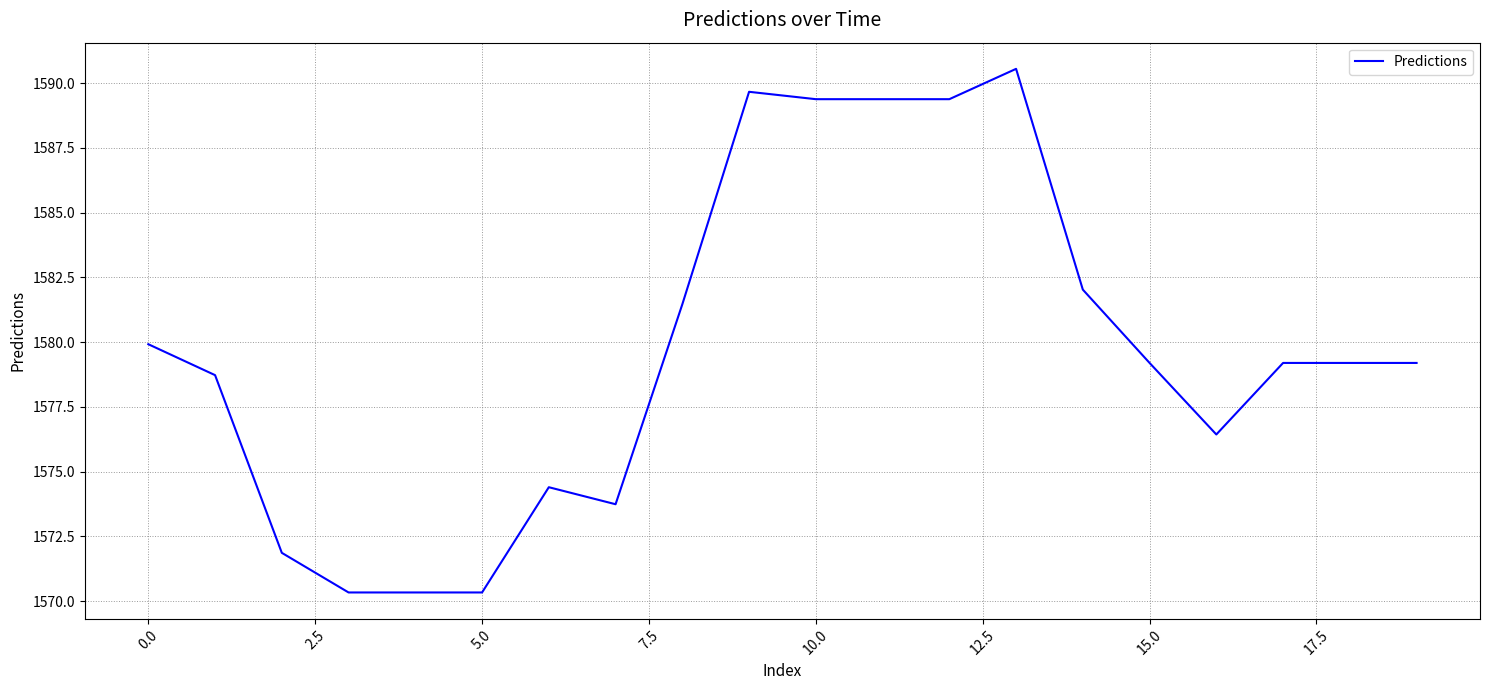

What is the difference between the maximum and minimum values?

20.2